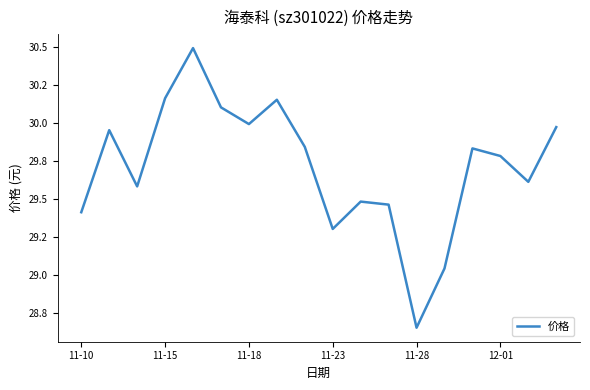

What is the difference between the maximum and minimum values?

1.8